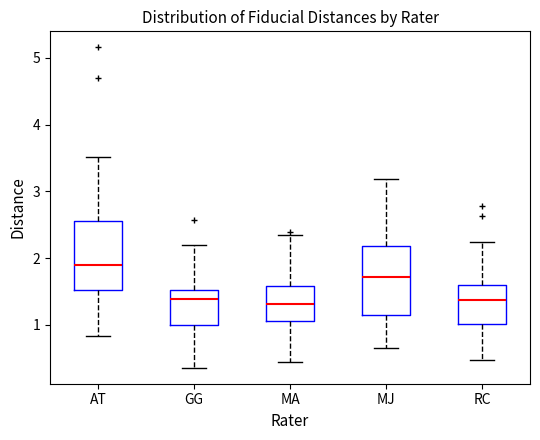

Reading left to right, transcribe this box plot: for each box, give where its median line is, the range the box spans, and where its two whiskers end, as read against the y-axis. The values are not printed on the chart, so give them approximately, as read against the axis.

AT: median 1.9, box 1.5 to 2.6, whiskers 0.8 to 3.5
GG: median 1.4, box 1.0 to 1.5, whiskers 0.4 to 2.2
MA: median 1.3, box 1.1 to 1.6, whiskers 0.5 to 2.3
MJ: median 1.7, box 1.1 to 2.2, whiskers 0.7 to 3.2
RC: median 1.4, box 1.0 to 1.6, whiskers 0.5 to 2.2